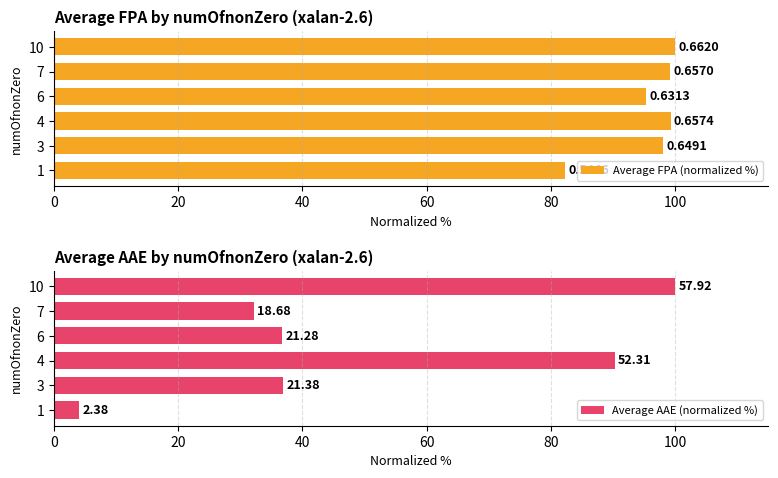

Reading right to left, list all the values displayed in this chart.

Average FPA (normalized %): 100.0	99.3	95.4	99.3	98.0	82.3
Average AAE (normalized %): 100.0	32.2	36.7	90.3	36.9	4.1